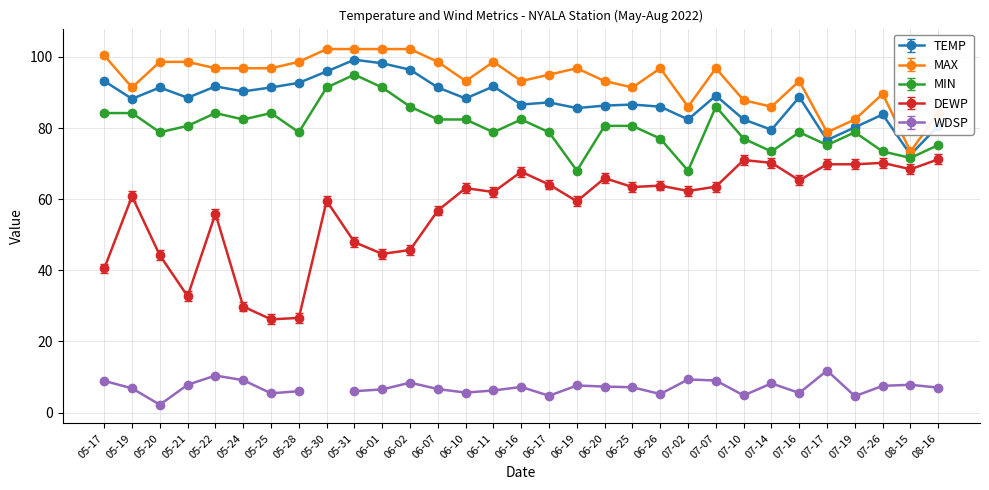

Is it true that TEMP equals 88.3 at 06-10?

True